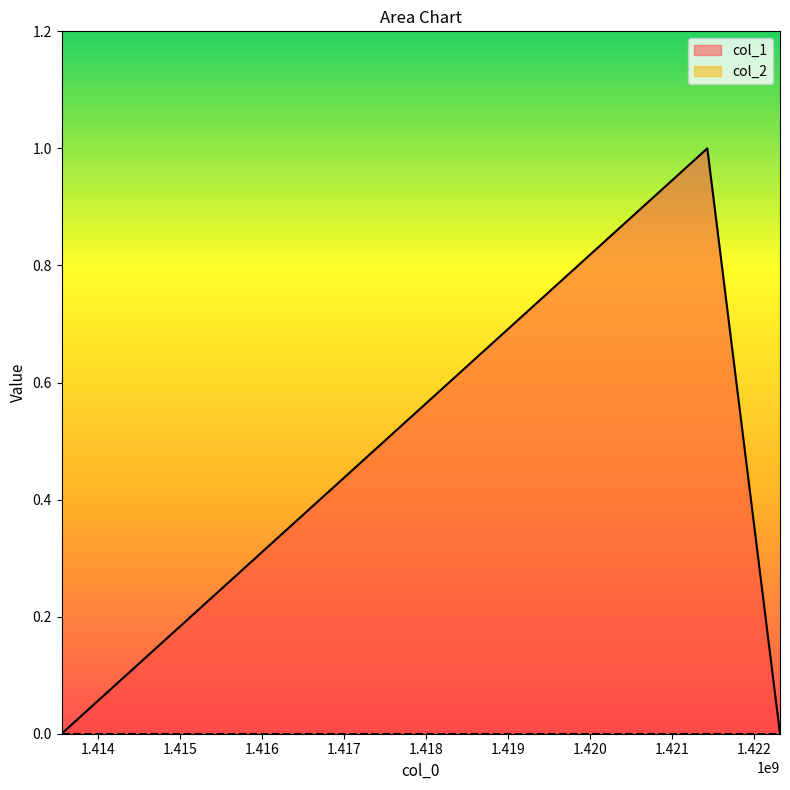

Rank the categories by value from highest to lowest.

1421427712, 1413561509, 1422313311